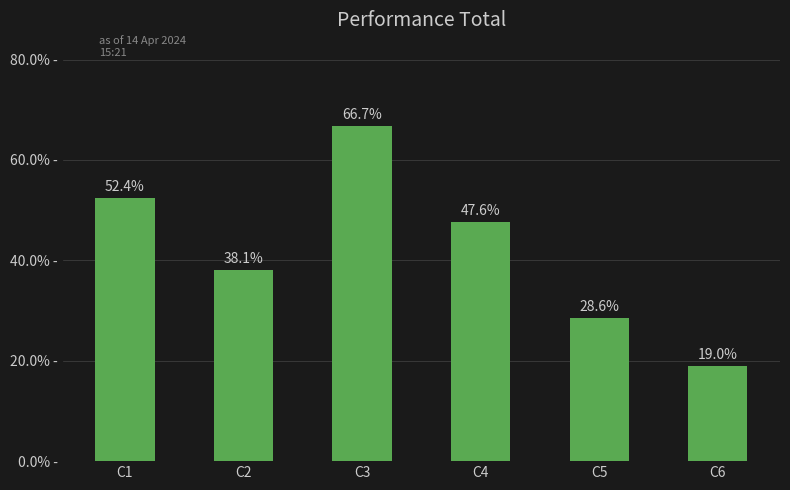

List the labels in order of value, largest first.

C3, C1, C4, C2, C5, C6